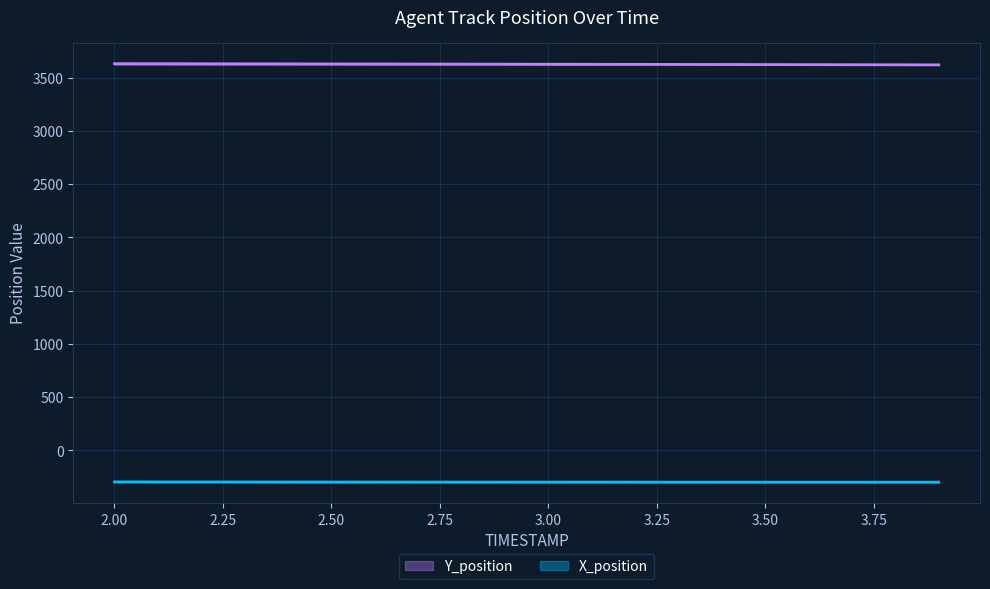

How many lines are shown in the chart?

2